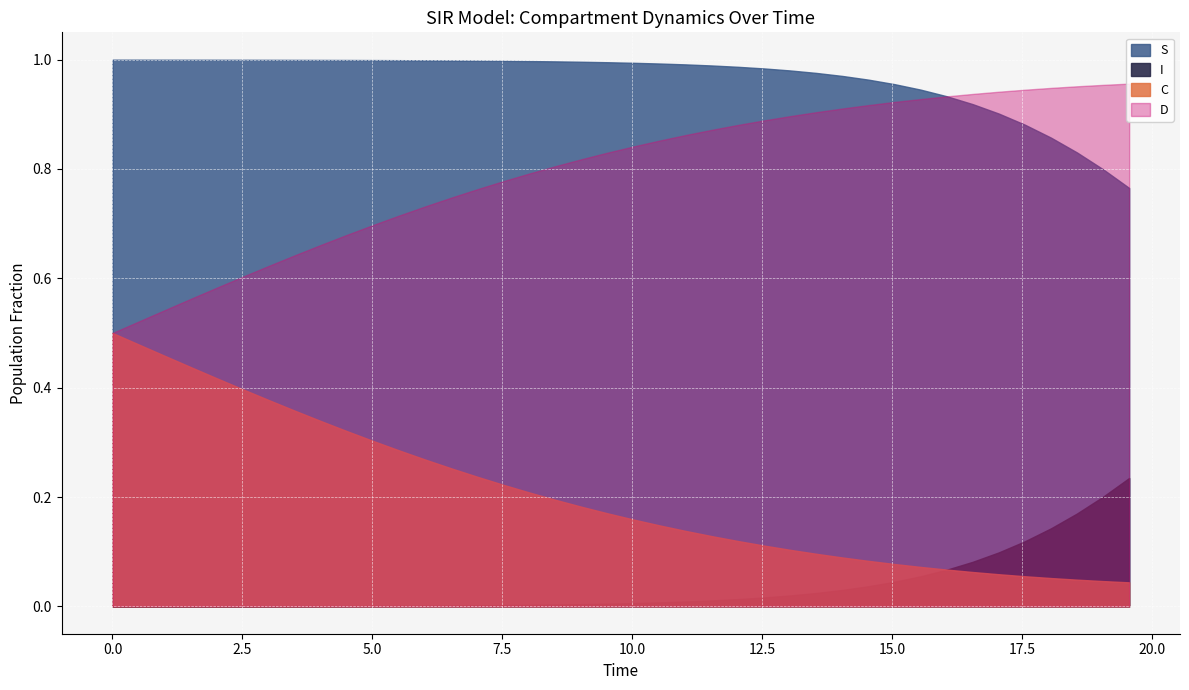

What is the difference between the second highest and second lowest values in the S series?

0.2